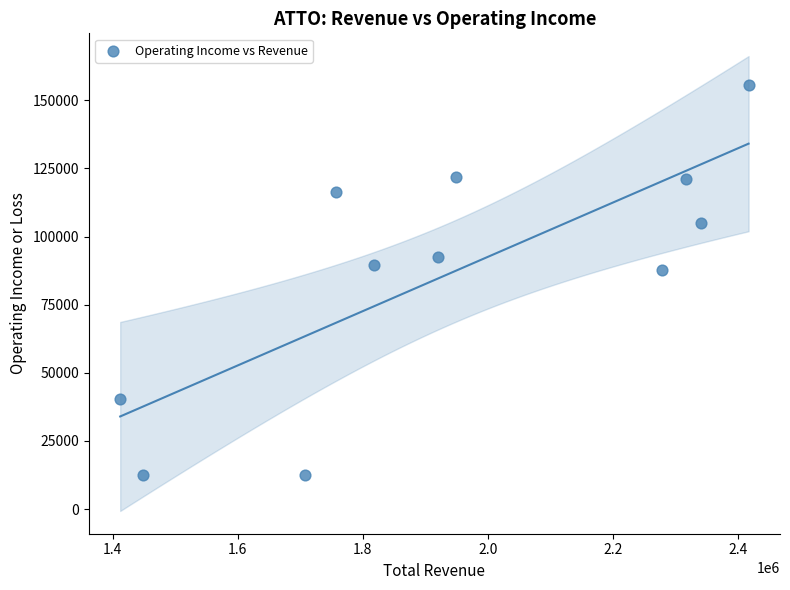

What is the average Y value?

86809